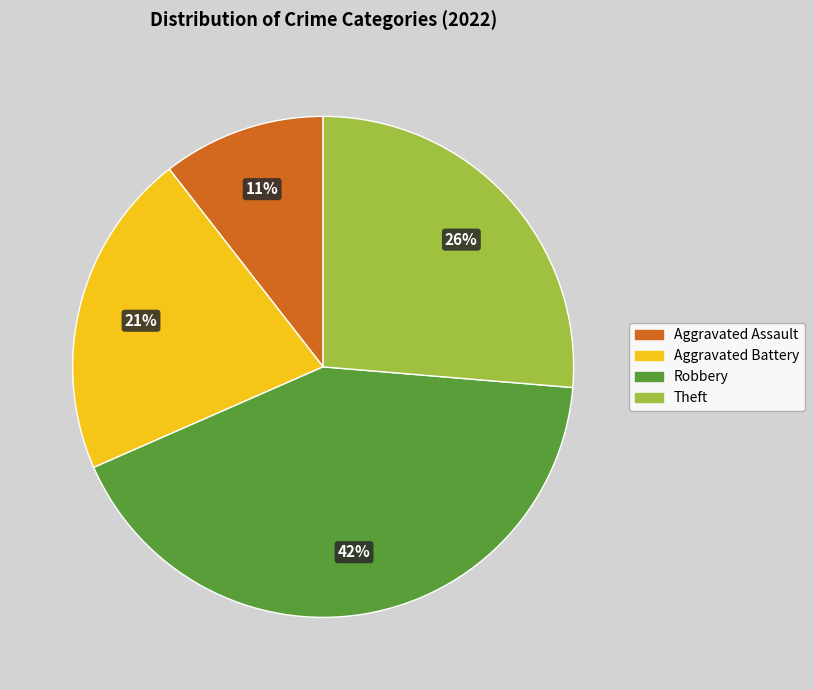

Count the number of slices in the pie.

4